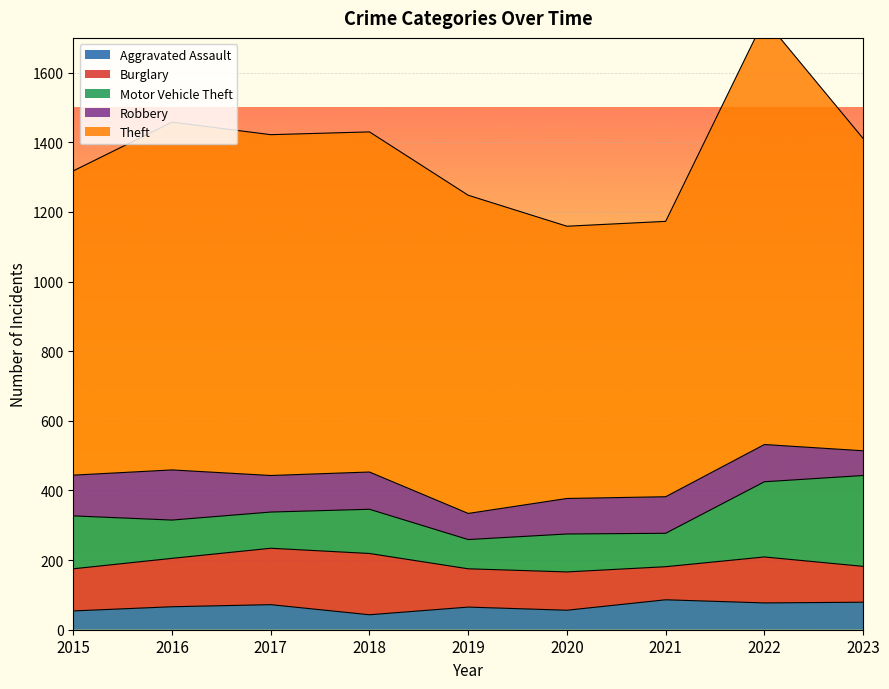

Which series has the largest total across all categories?

Theft